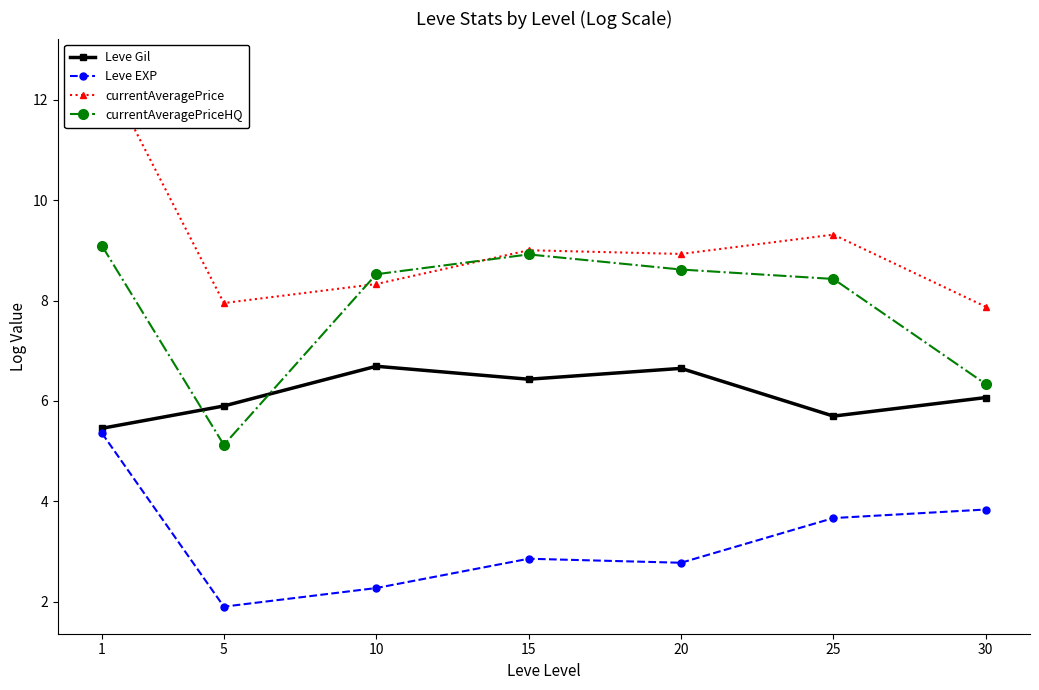

How many data points does each series have?

7